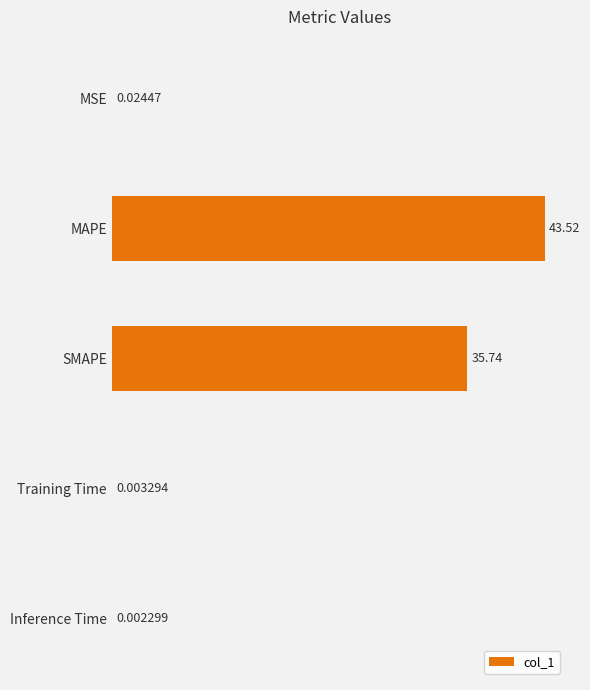

What is the sum of all values?

79.3